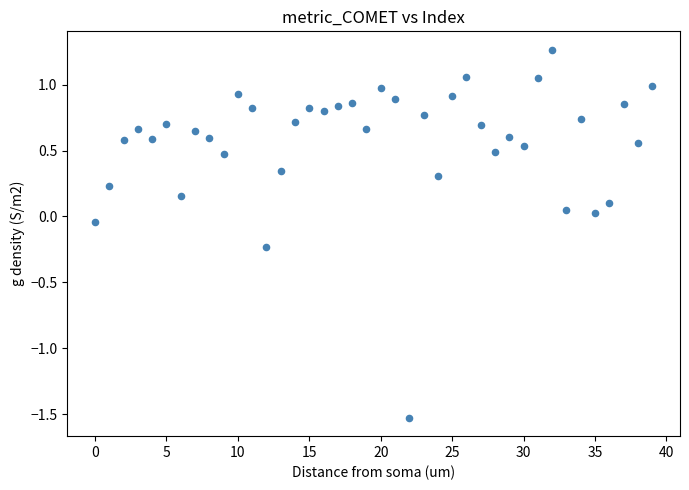

What is the range of Y values (max minus min)?

2.8